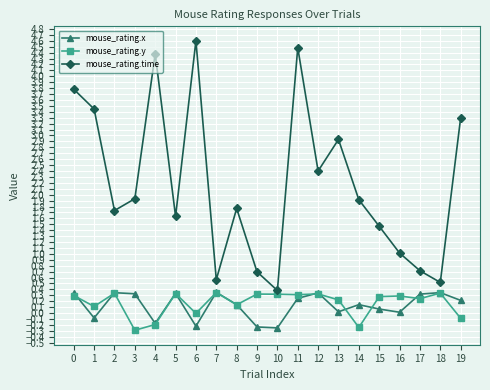

Where is mouse_rating.y nearest to the value 0?

6